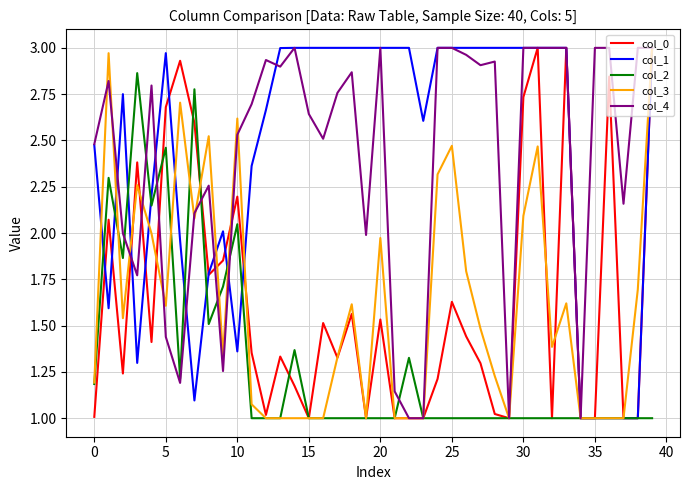

Is this an area chart (filled region under the line)?

No